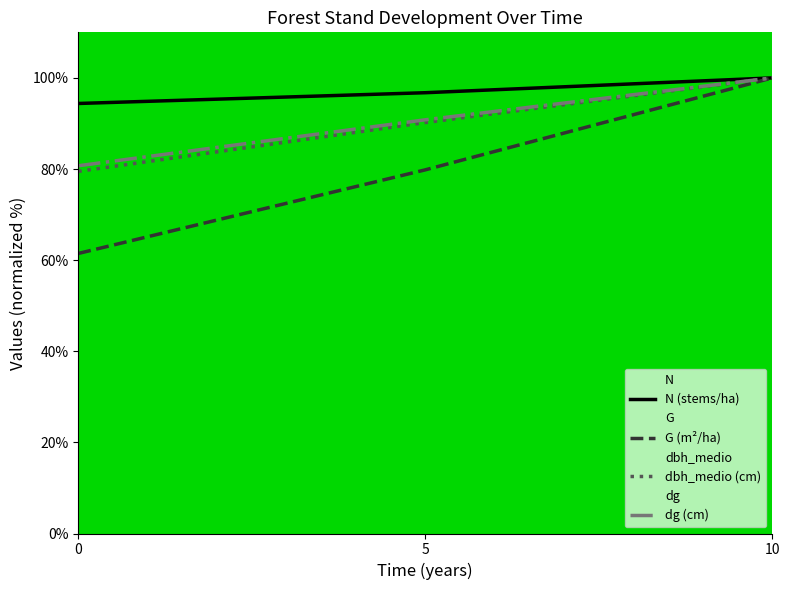

Reading left to right, what are all the values shown in this chart?

N (stems/ha): 94.4	96.7	100.0
G (m²/ha): 61.5	79.8	100.0
dbh_medio (cm): 79.5	90.2	100.0
dg (cm): 80.7	90.8	100.0